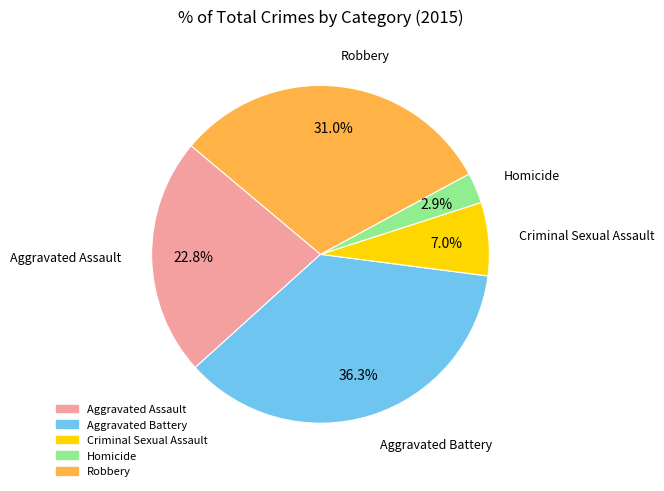

Between Aggravated Assault and Criminal Sexual Assault, which is larger?

Aggravated Assault